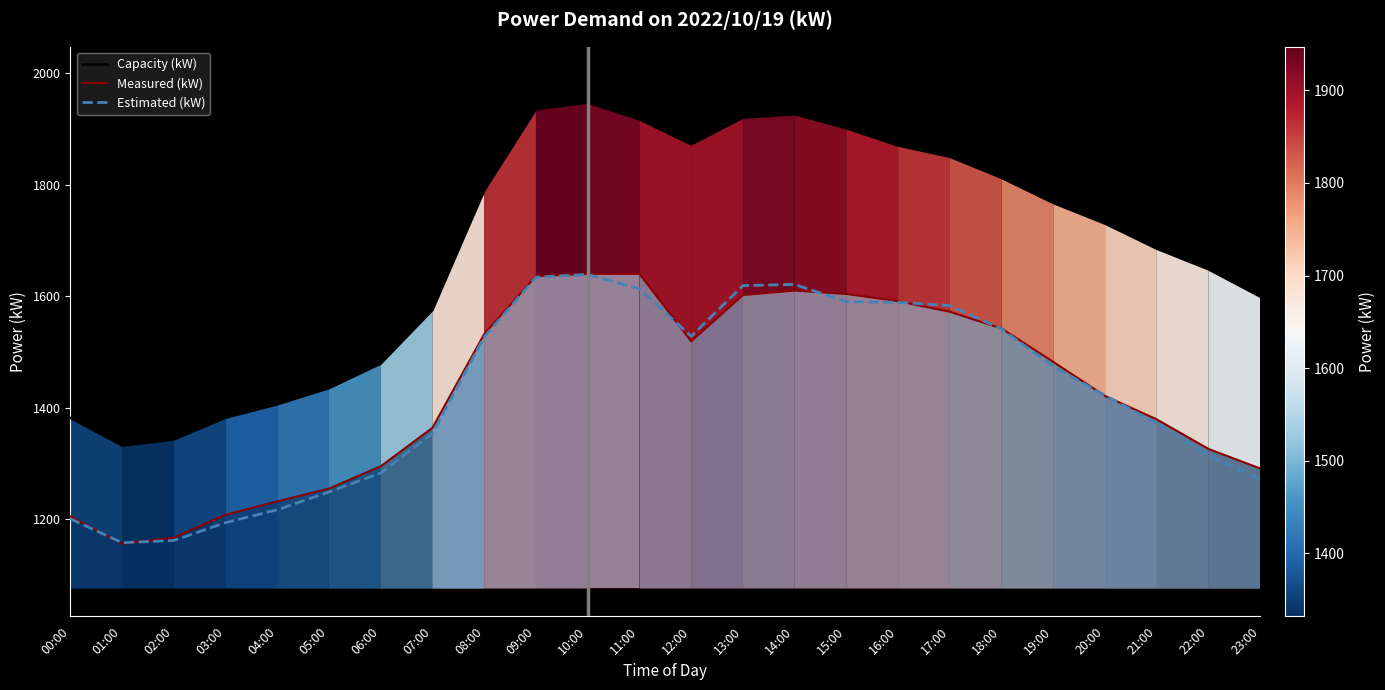

The Measured (kW) series shows 1364 at 07:00. True or false?

True